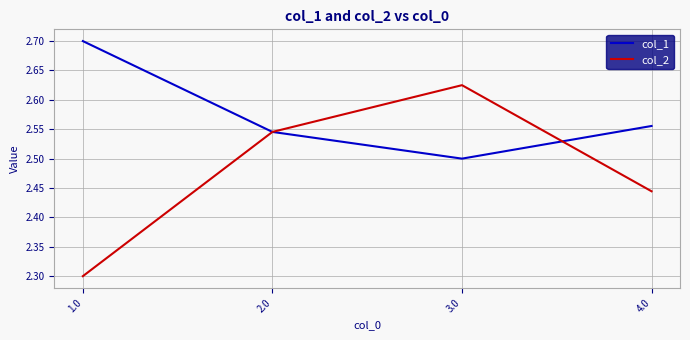

At which category is the sum across all series the highest?

3.0